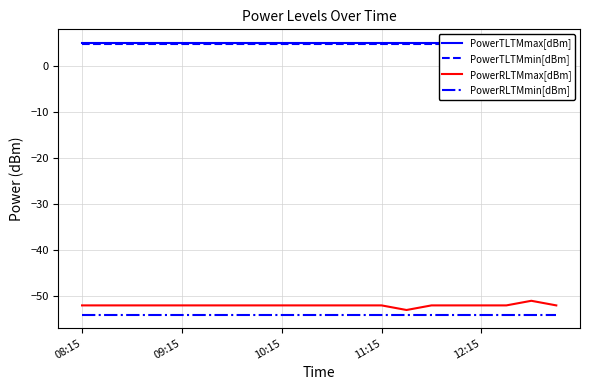

Which series has the widest spread of values?

PowerRLTMmax[dBm]